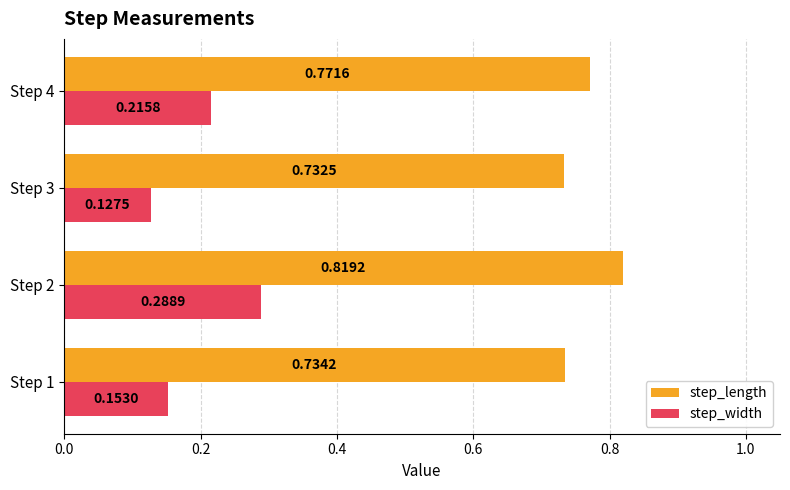

List the labels in order of step_length value, largest first.

Step 2, Step 4, Step 1, Step 3